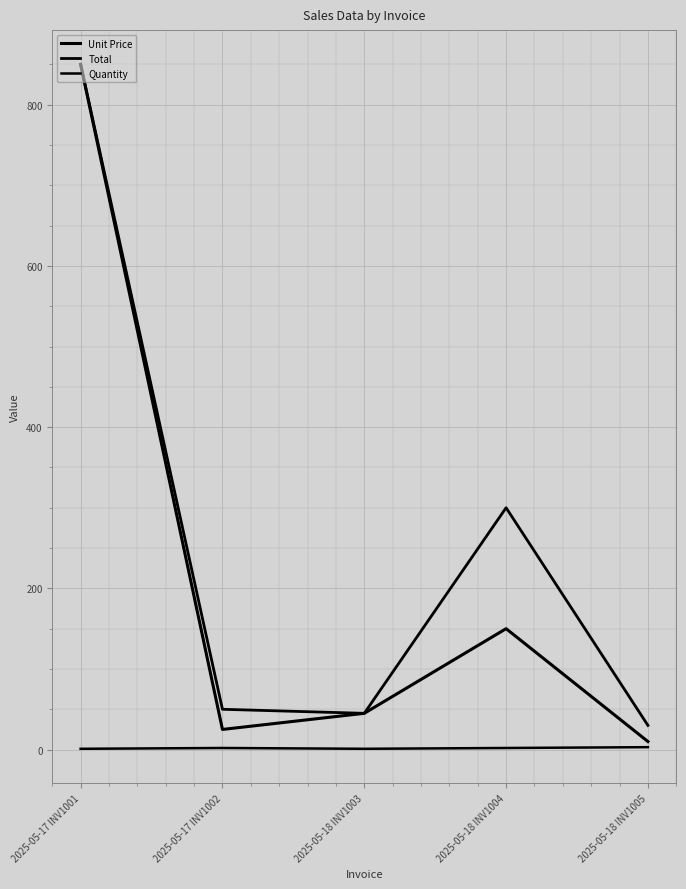

True or false: Quantity and Unit Price intersect in this chart.

False